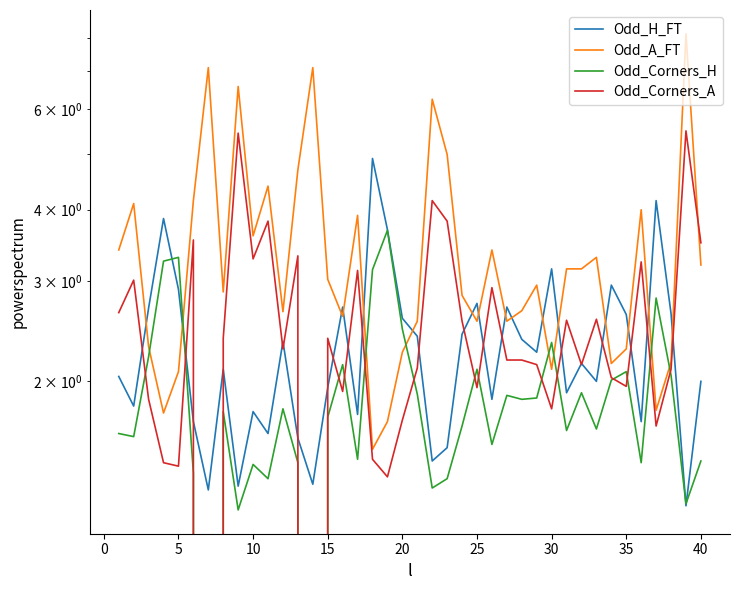

List the series in order of their peak value, lowest first.

Odd_Corners_H, Odd_H_FT, Odd_Corners_A, Odd_A_FT